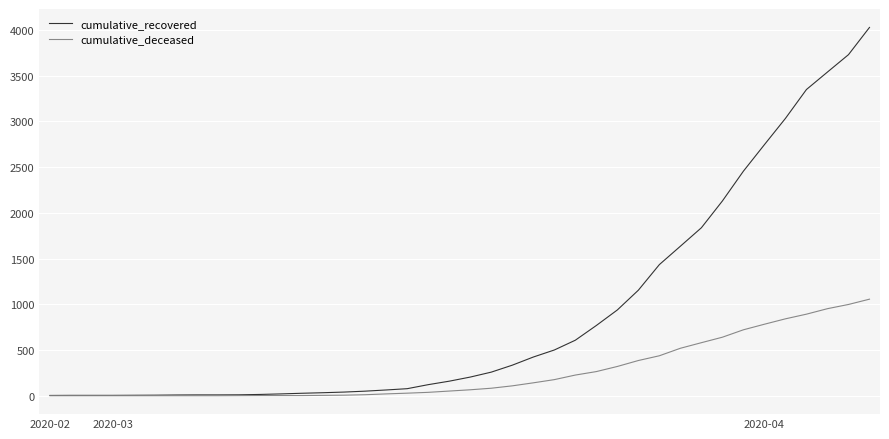

Which series has the largest total across all categories?

cumulative_recovered